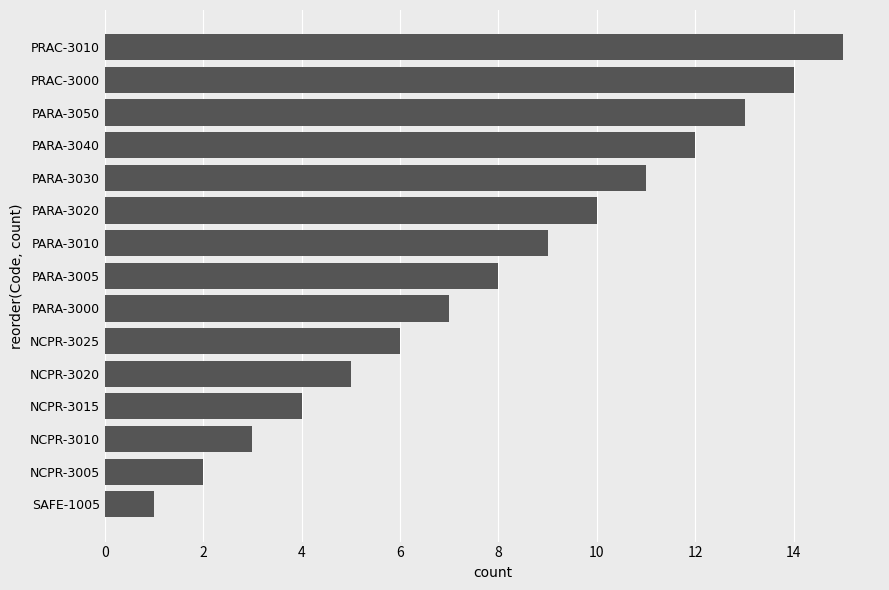

Are the bars grouped side by side (vs. stacked)?

No